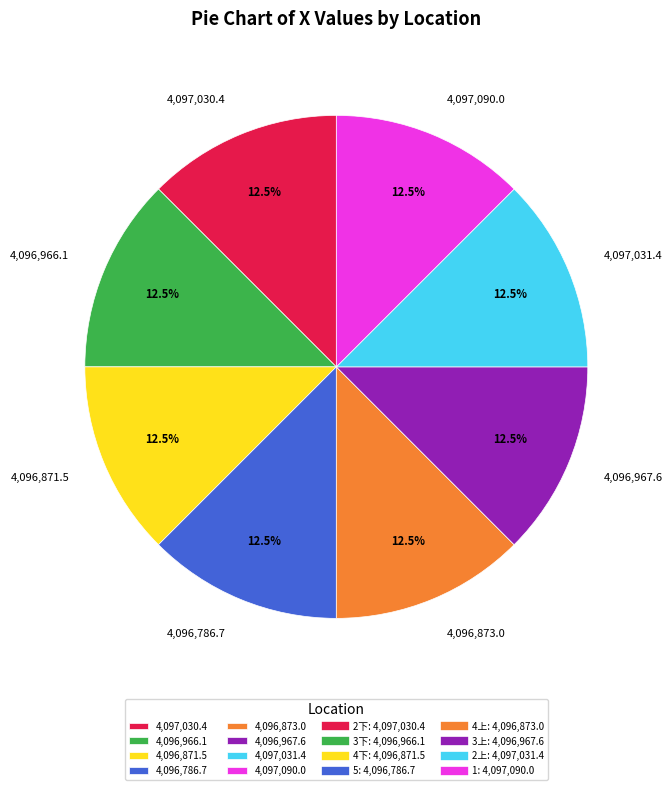

What is the ratio of the value at 4,096,786.7 to the value at 4,096,871.5?

1.0